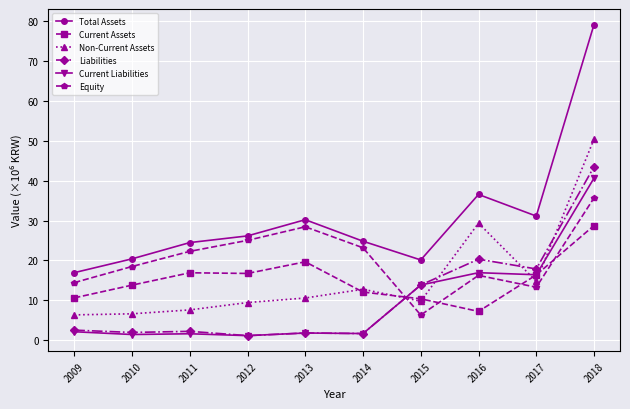

Does the chart display data point markers on the line(s)?

Yes